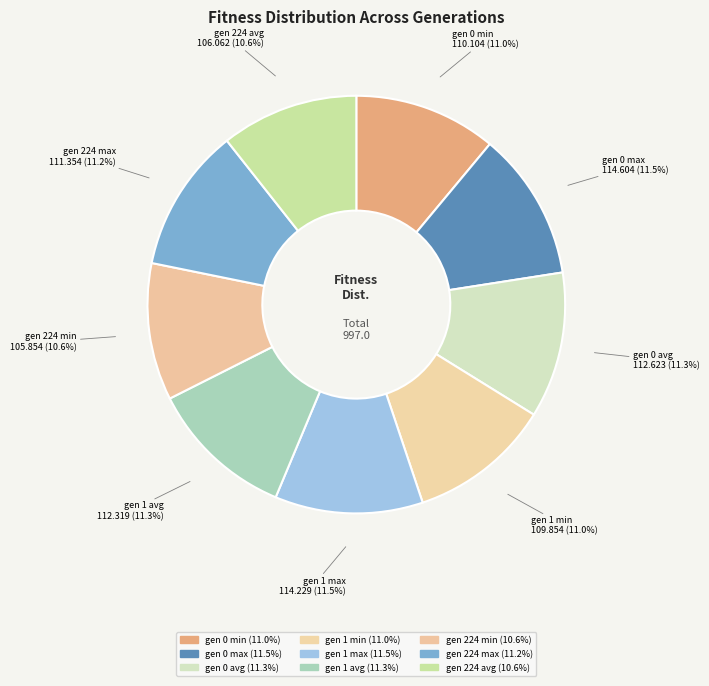

What percentage is the gen 1 min slice, to the nearest percent?

11%